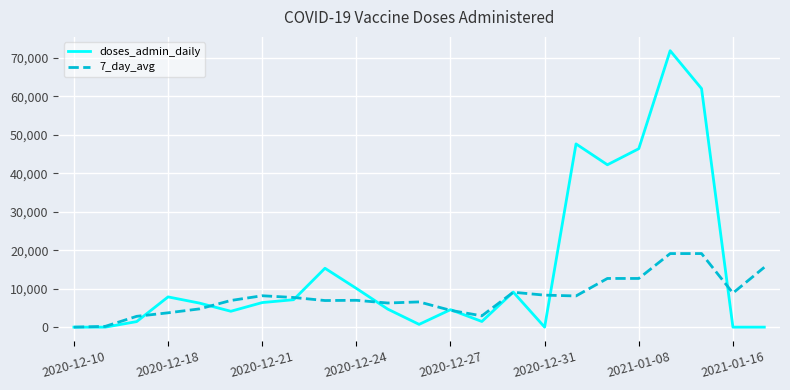

Rank the series by their maximum value, from highest to lowest.

doses_admin_daily, 7_day_avg